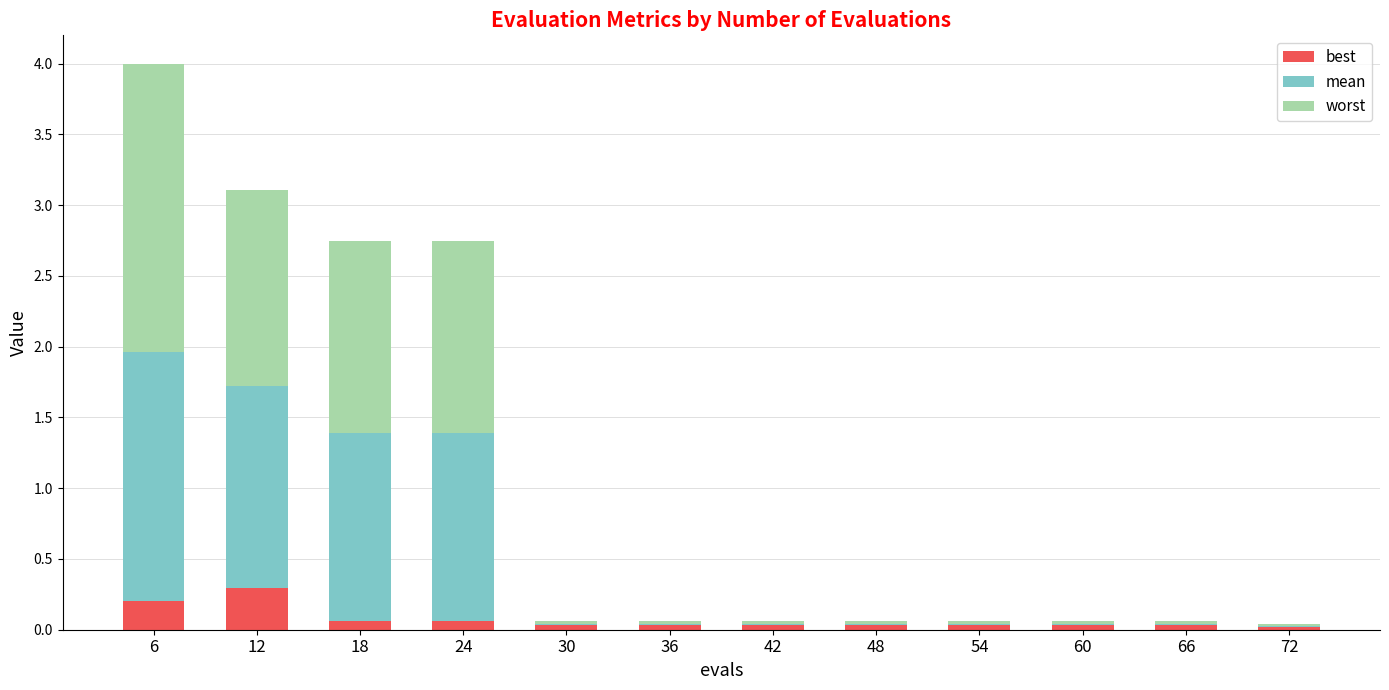

At which category is the sum across all series the highest?

6